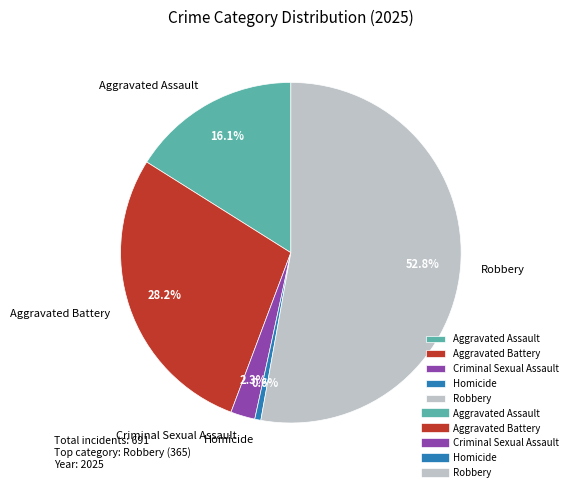

To the nearest percent, what portion does Criminal Sexual Assault represent?

2%